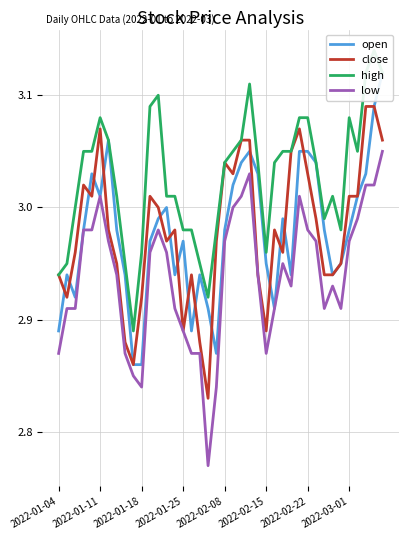

At which category does the chart reach its minimum across all series?

18